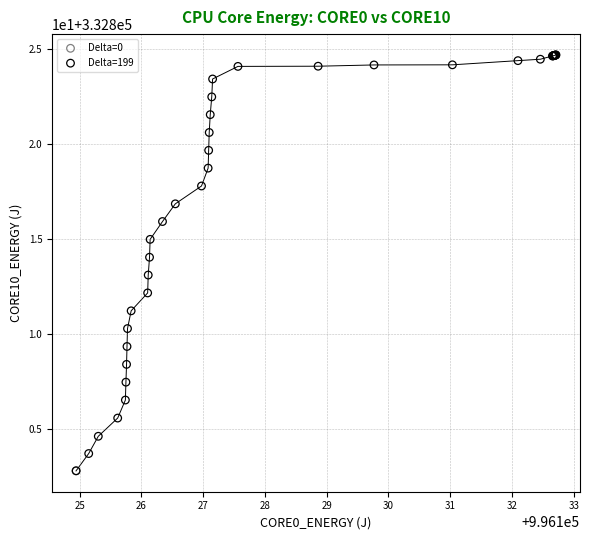

What are all the series names shown in the legend?

Delta=0, Delta=199